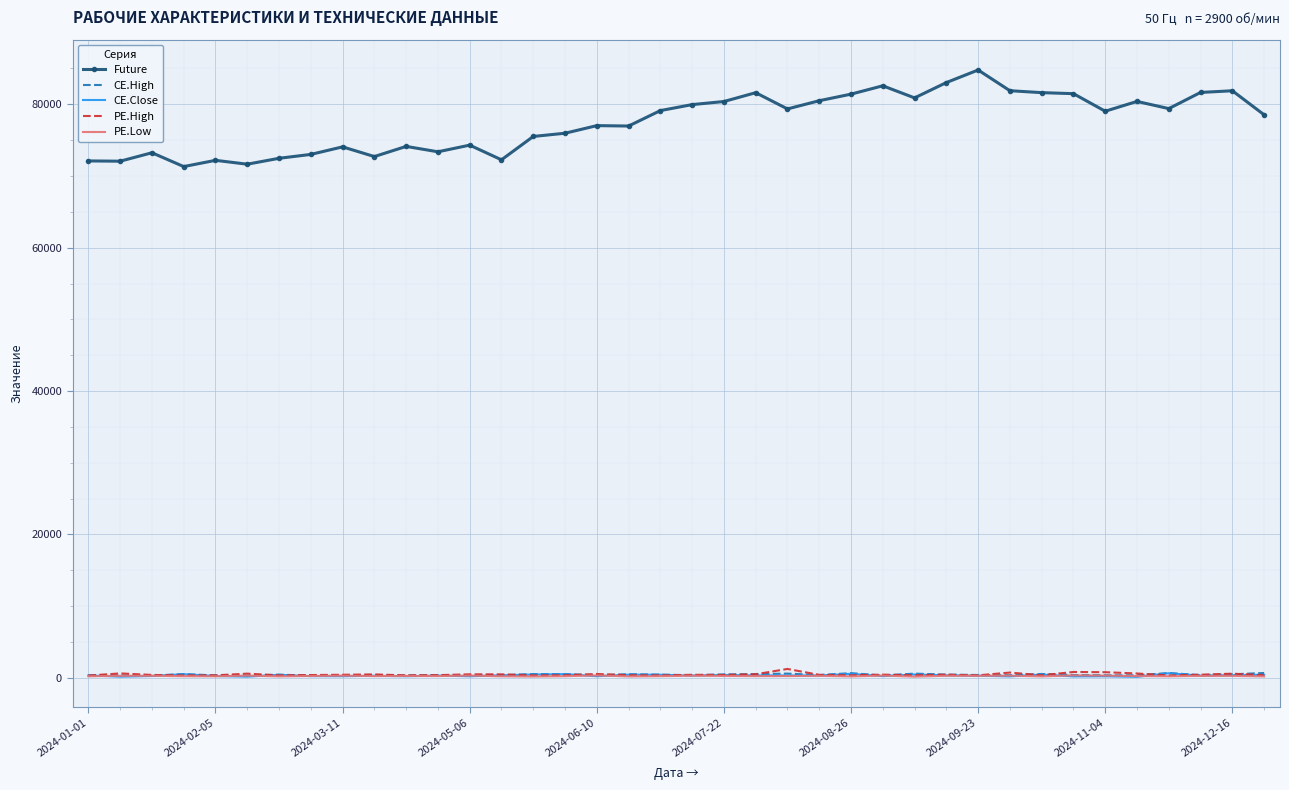

Which series has the largest range (max minus min)?

Future